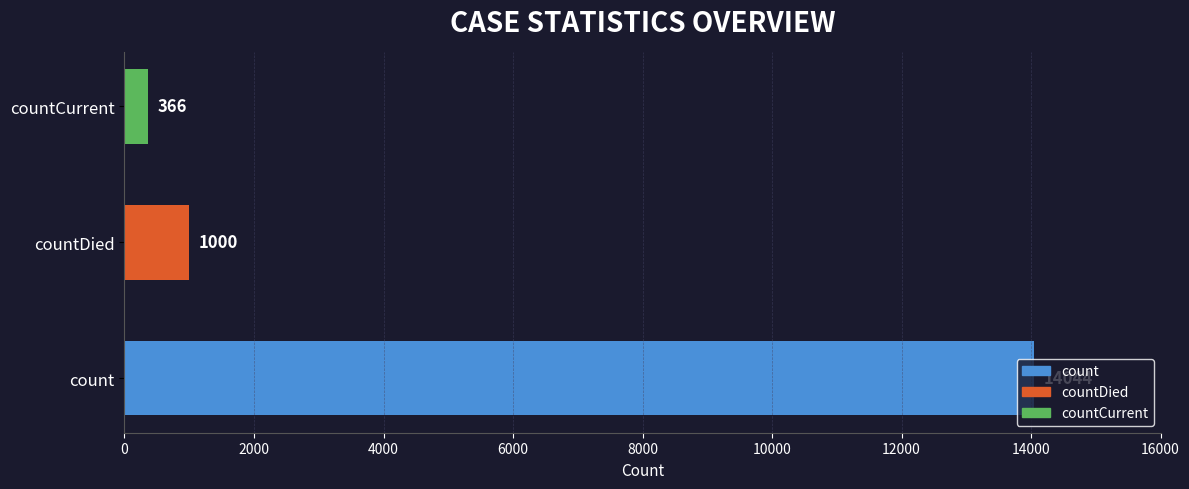

At which label is the value closest to 7205?

countDied